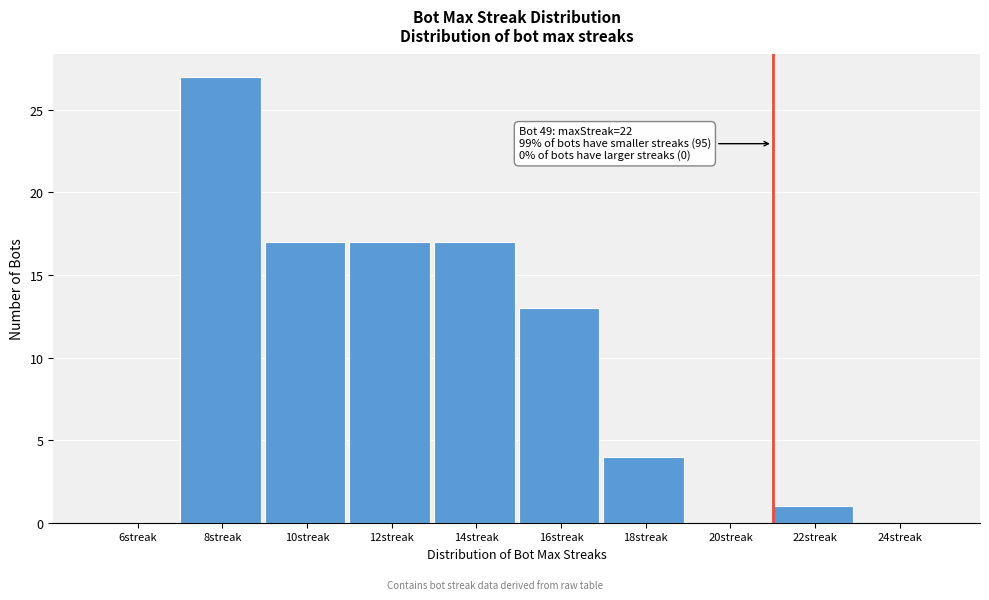

Reading left to right, what are all the values shown in this chart?

6streak=0	8streak=27	10streak=17	12streak=17	14streak=17	16streak=13	18streak=4	20streak=0	22streak=1	24streak=0